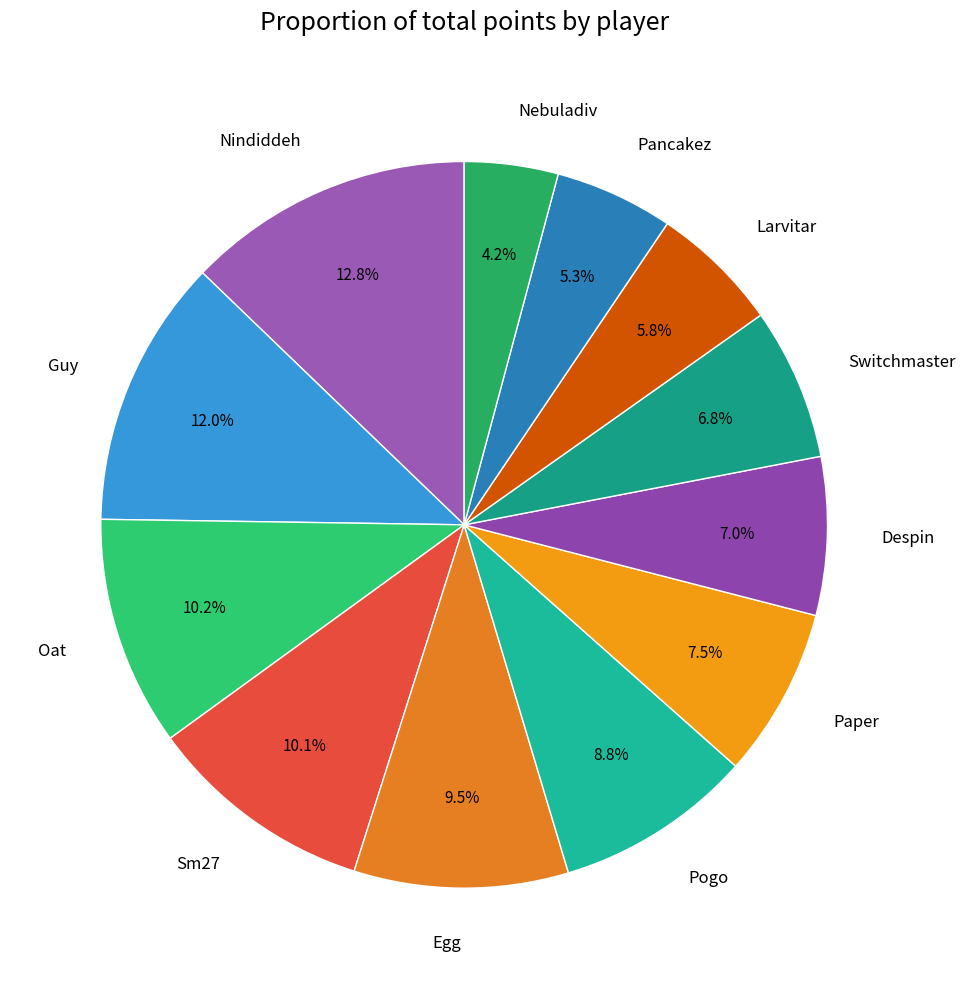

To the nearest percent, what is the combined percentage of Nindiddeh and Larvitar?

19%